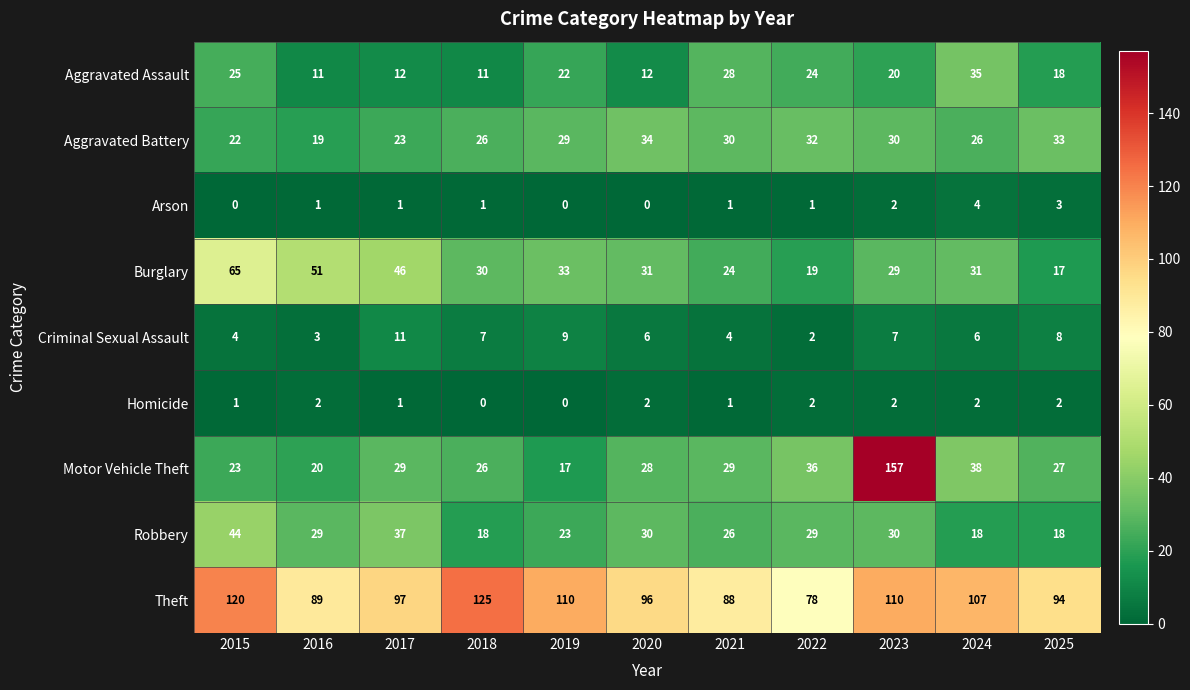

What is the difference between the Aggravated Assault values at 2018 and 2015?

14